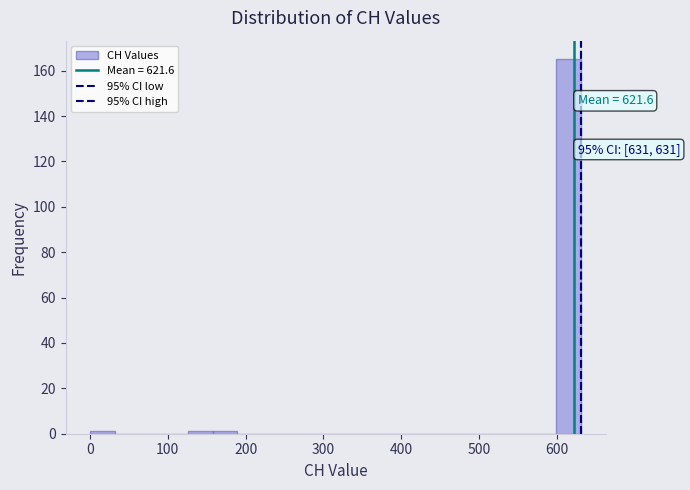

Around what value on the x-axis is the tallest bar? Give the approximate position of its centre, as read against the axis.

620